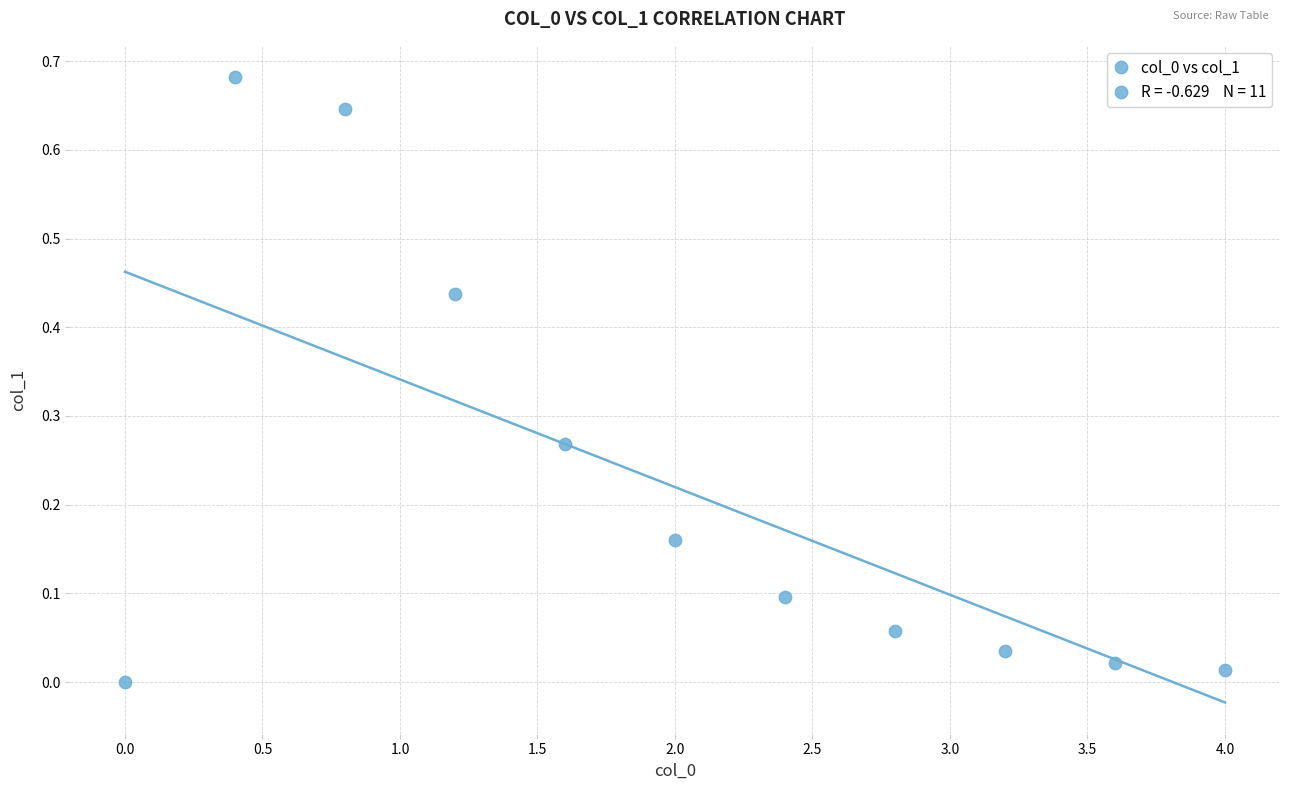

What is the average X value?

2.0